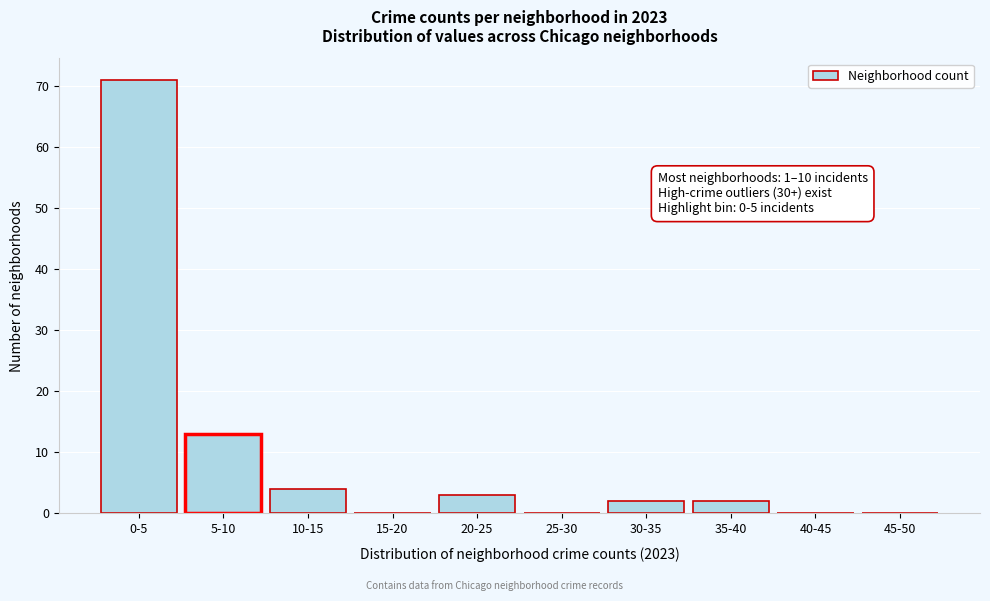

Reading right to left, list all the values displayed in this chart.

45-50=0	40-45=0	35-40=2	30-35=2	25-30=0	20-25=3	15-20=0	10-15=4	5-10=13	0-5=71